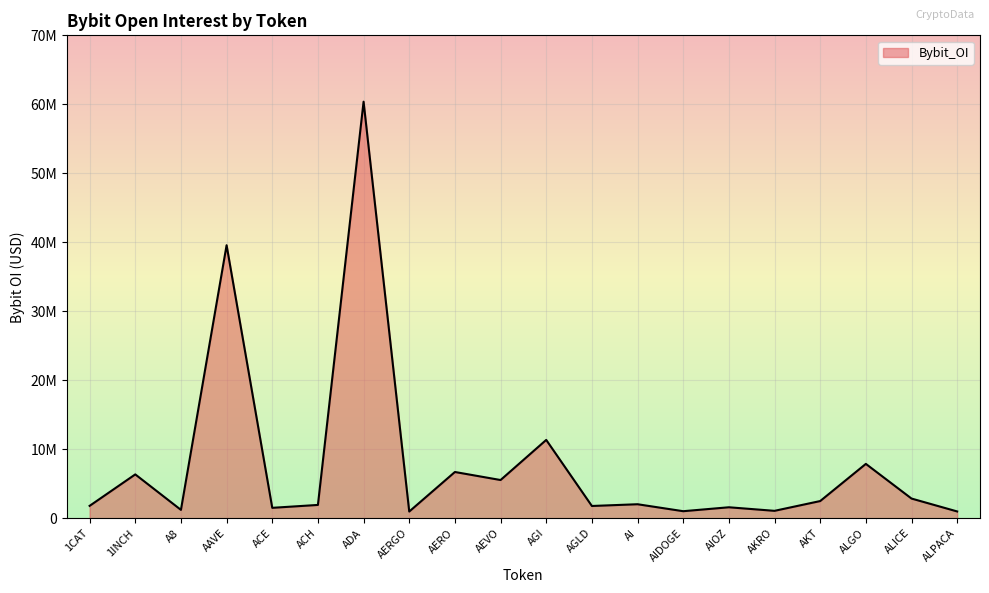

Reading left to right, what are all the values shown in this chart?

1CAT=1788258	1INCH=6349106	A8=1204847	AAVE=39575685	ACE=1502462	ACH=1922182	ADA=60380044	AERGO=965695	AERO=6697424	AEVO=5532819	AGI=11347751	AGLD=1769994	AI=2022683	AIDOGE=1013336	AIOZ=1583582	AKRO=1066384	AKT=2484392	ALGO=7873915	ALICE=2847290	ALPACA=977488